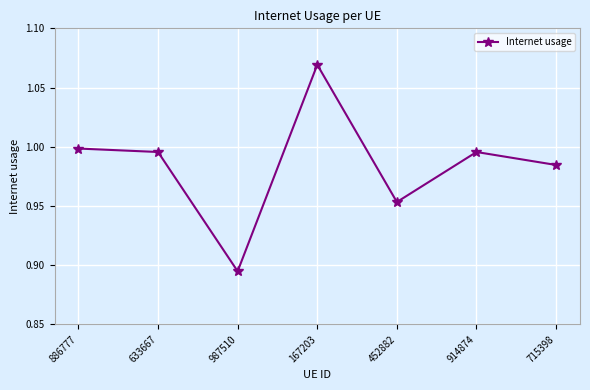

Which has a higher value, 914874 or 886777?

886777